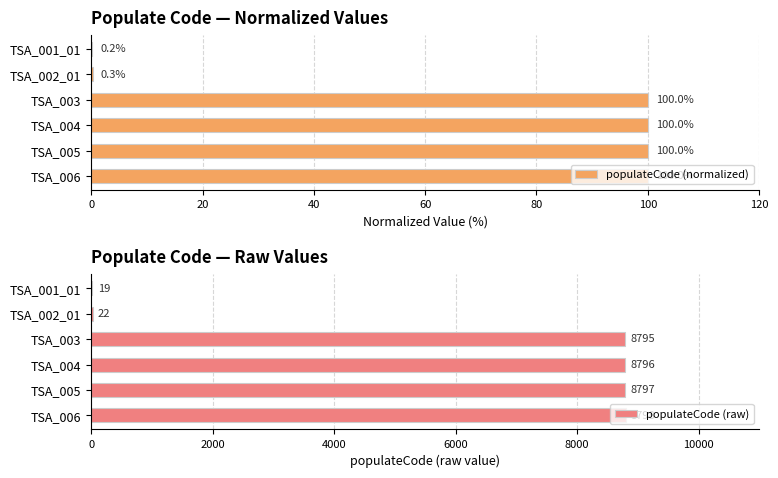

What is the maximum value for populateCode (normalized)?

100.0